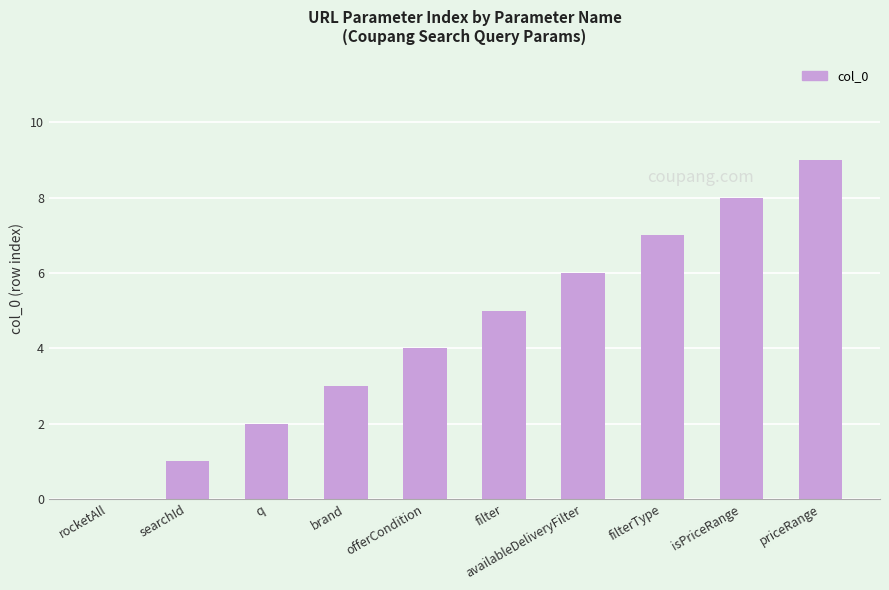

True or false: the data shows 9 at filterType.

False